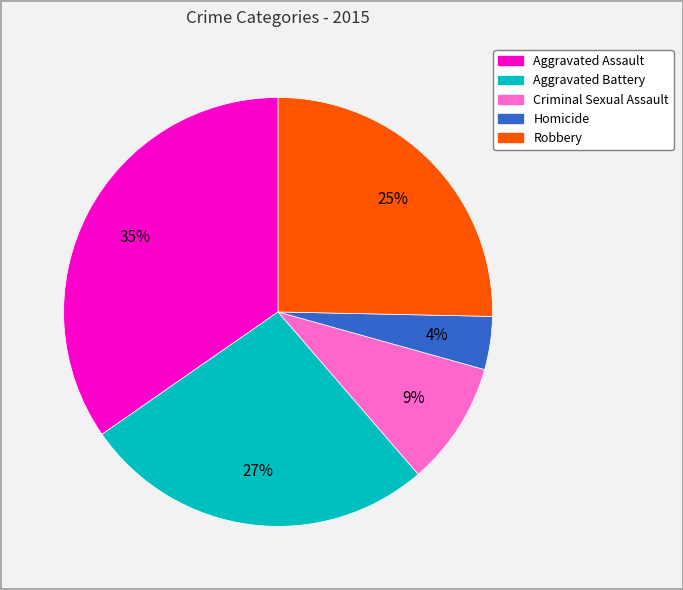

Is Aggravated Battery the majority of the pie?

No